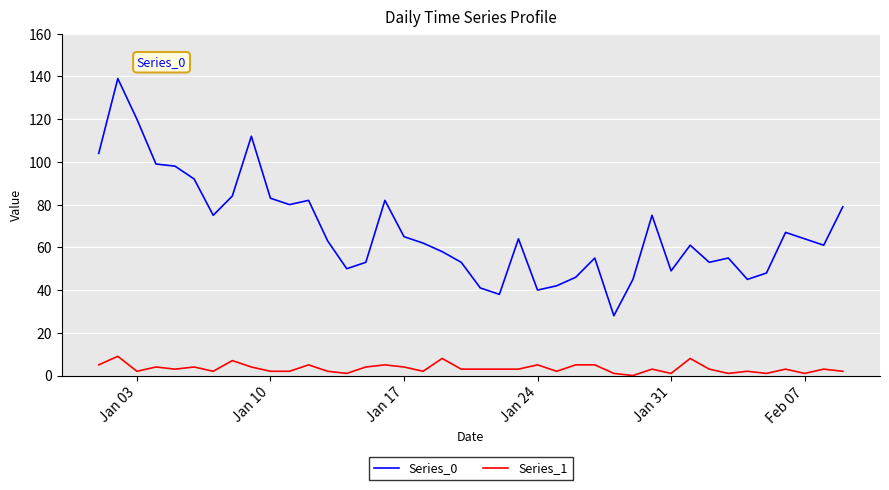

What is the lowest value of the Series_0 series?

28